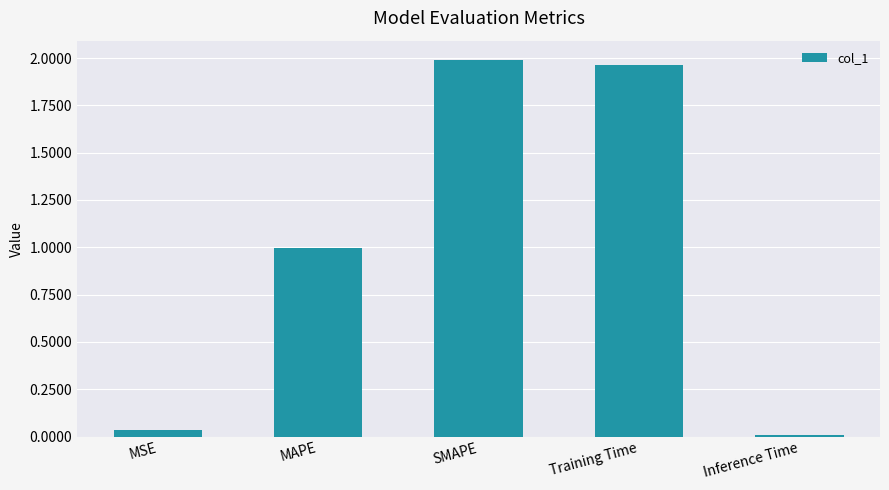

What is the average value?

1.0